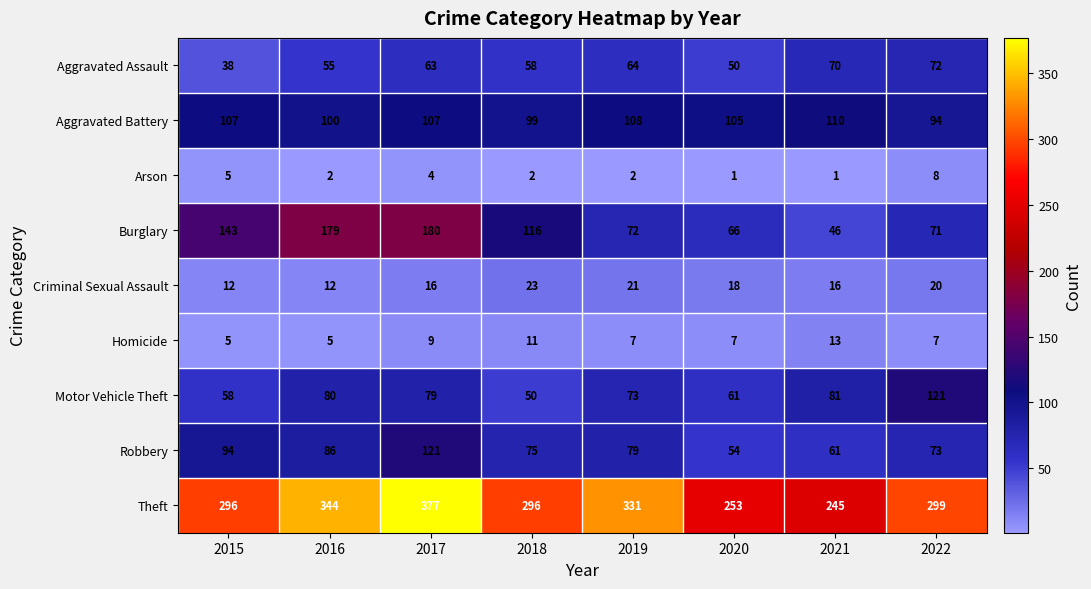

Between 2018 and 2022, which series saw the biggest shift?

Motor Vehicle Theft